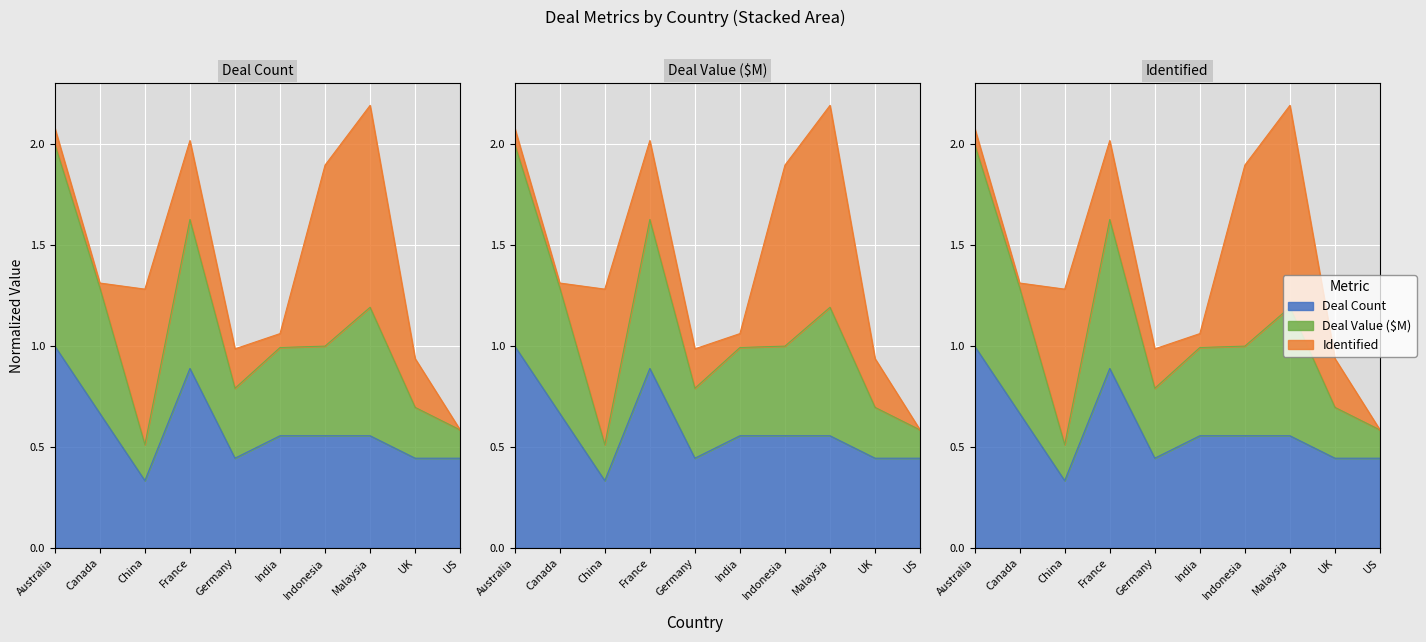

The value of Deal Value ($M) at Indonesia is 0.5. True or false?

False